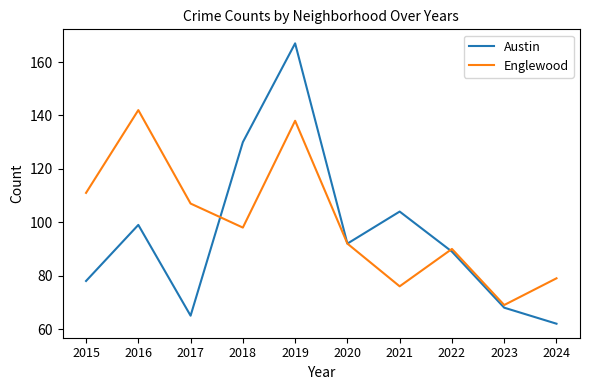

Which category has the highest value in the Austin series?

2019